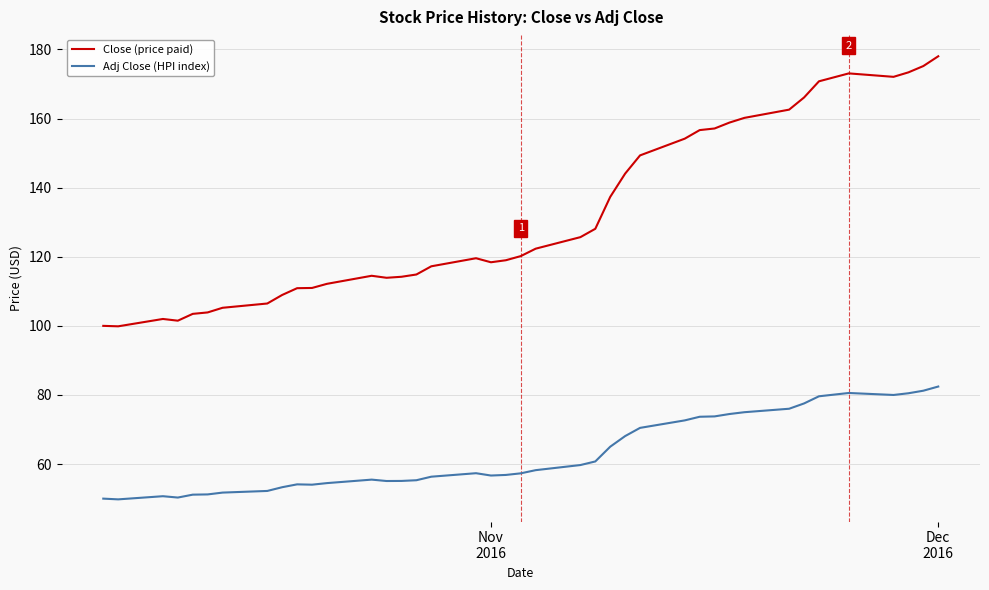

What is the difference between the maximum and minimum values in the Adj Close (HPI index) series?

32.7